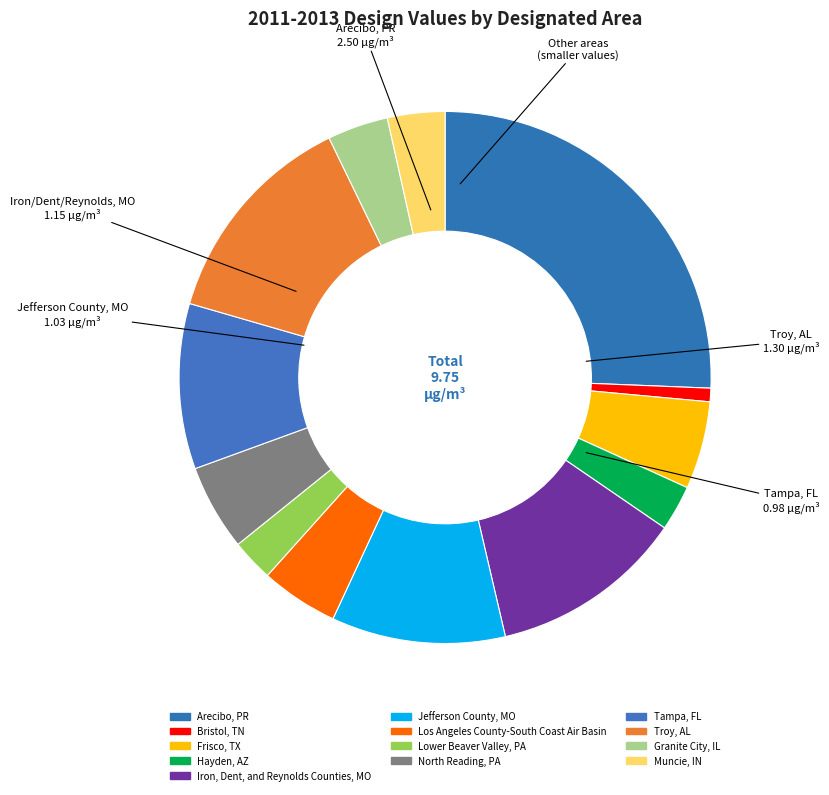

How many slices are in this pie chart?

13